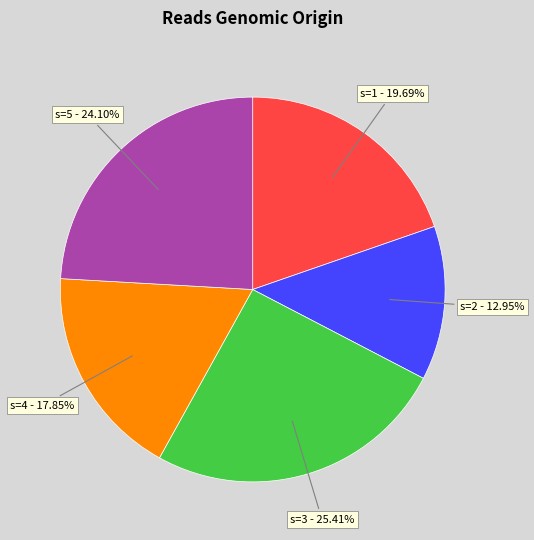

Is there a majority slice in this chart?

No